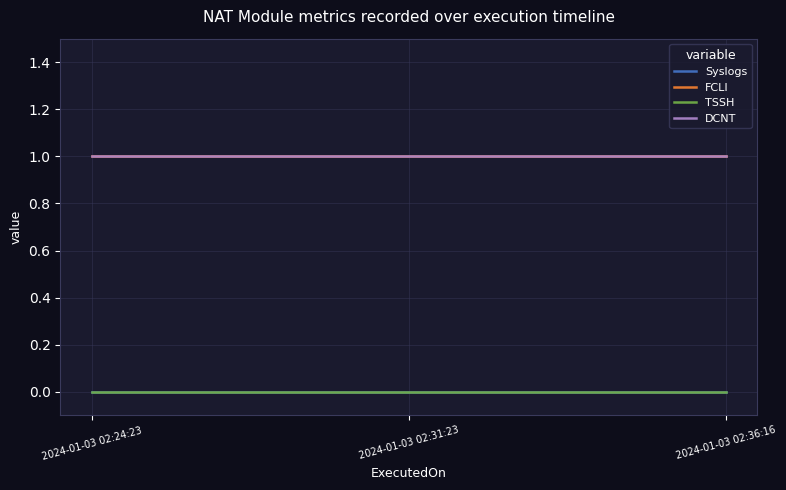

Which has a higher value, 2024-01-03 02:31:23 or 2024-01-03 02:36:16?

2024-01-03 02:31:23